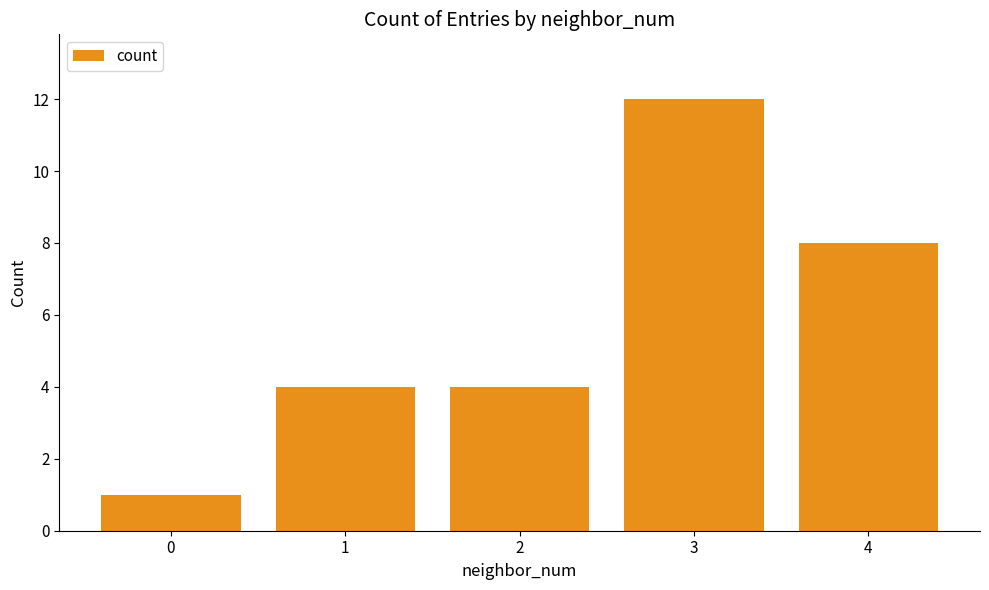

What is the change in value from 1 to 4?

+4